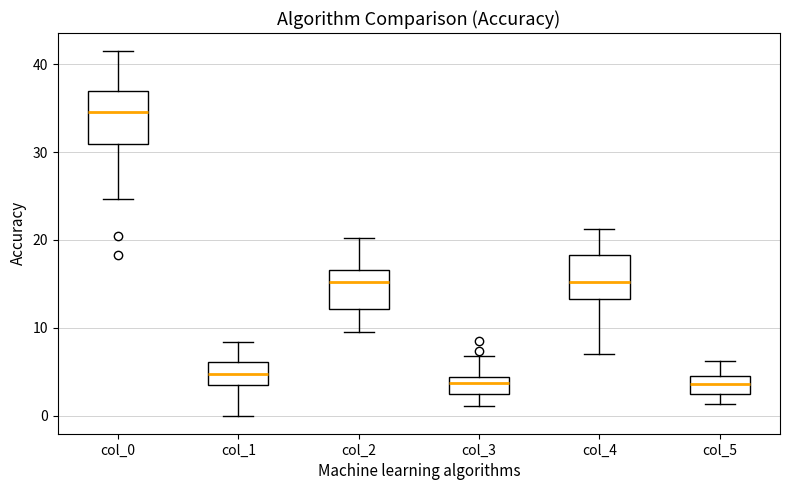

Reading left to right, read every box against the y-axis: the position of its median line, the range the box covers, and the ends of its whiskers. The values are not printed on the chart, so give them approximately, as read against the axis.

col_0: median 35, box 31 to 37, whiskers 25 to 42
col_1: median 5, box 3 to 6, whiskers 0 to 8
col_2: median 15, box 12 to 17, whiskers 10 to 20
col_3: median 4 (inside the box), box 2 to 4, whiskers 1 to 7
col_4: median 15, box 13 to 18, whiskers 7 to 21
col_5: median 4 (inside the box), box 2 to 4, whiskers 1 to 6